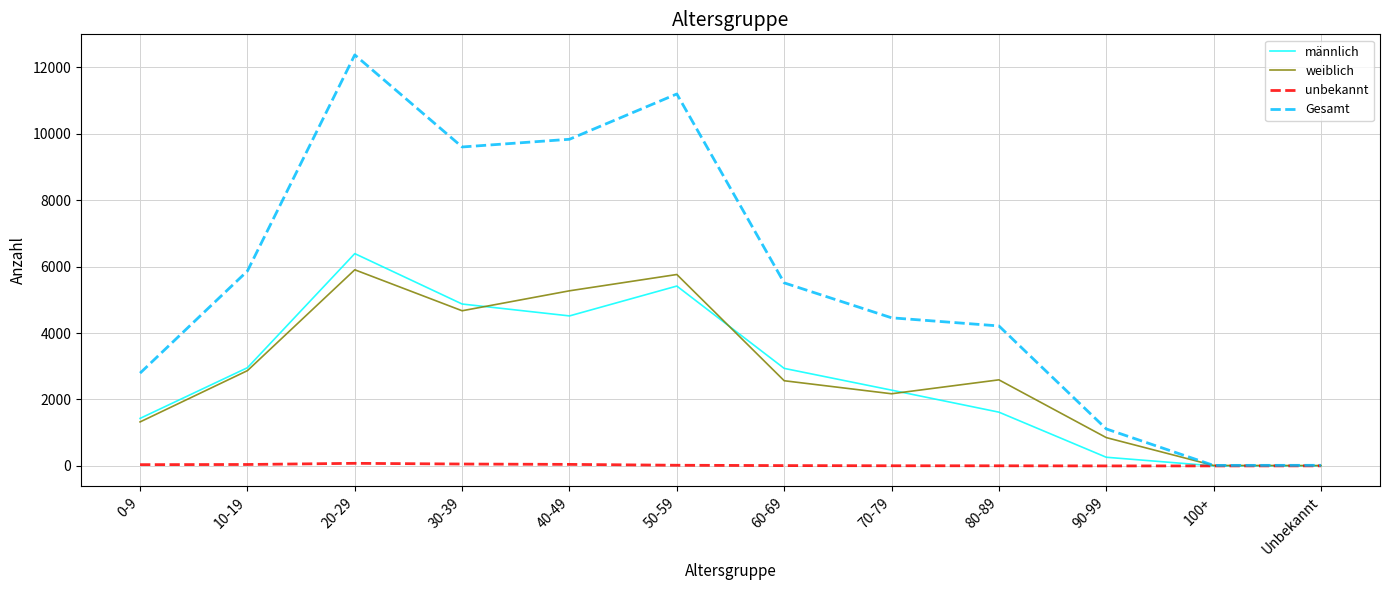

What are all the series names shown in the legend?

männlich, weiblich, unbekannt, Gesamt